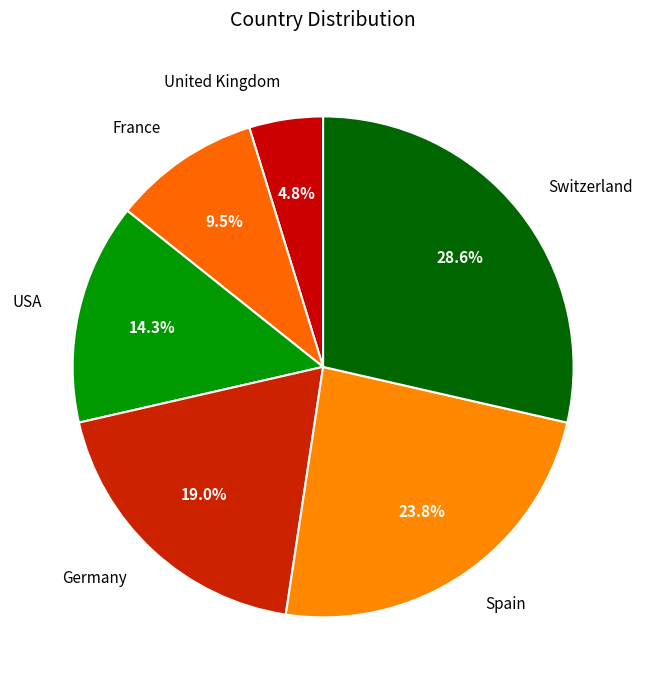

Which slice is the smallest?

United Kingdom